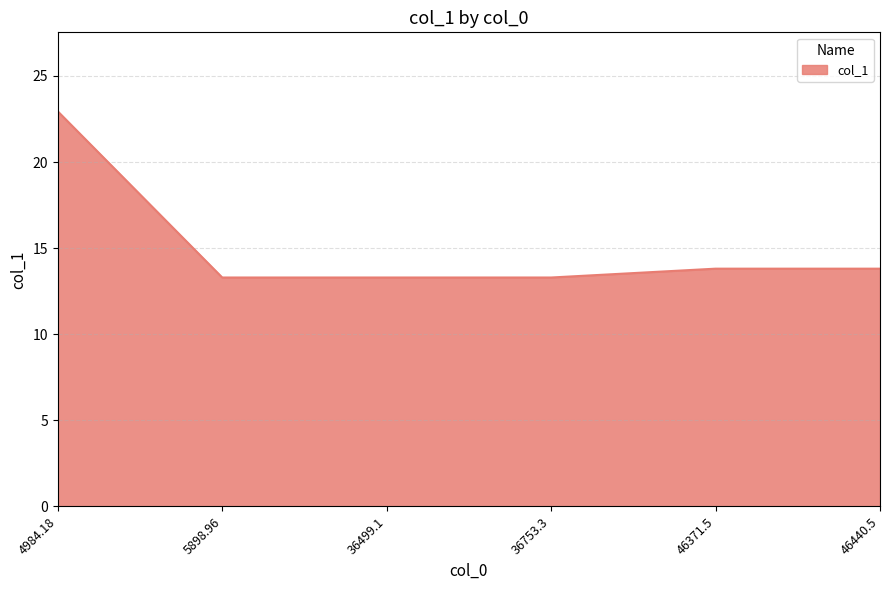

What is the sum of the values at 4984.18 and 5898.96?

36.2